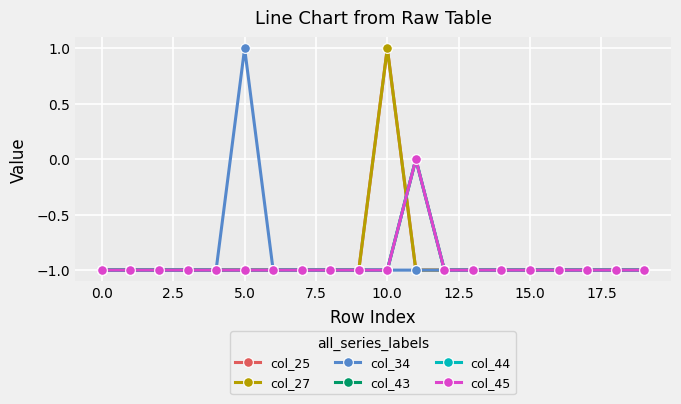

What is the average value of the col_44 series?

-1